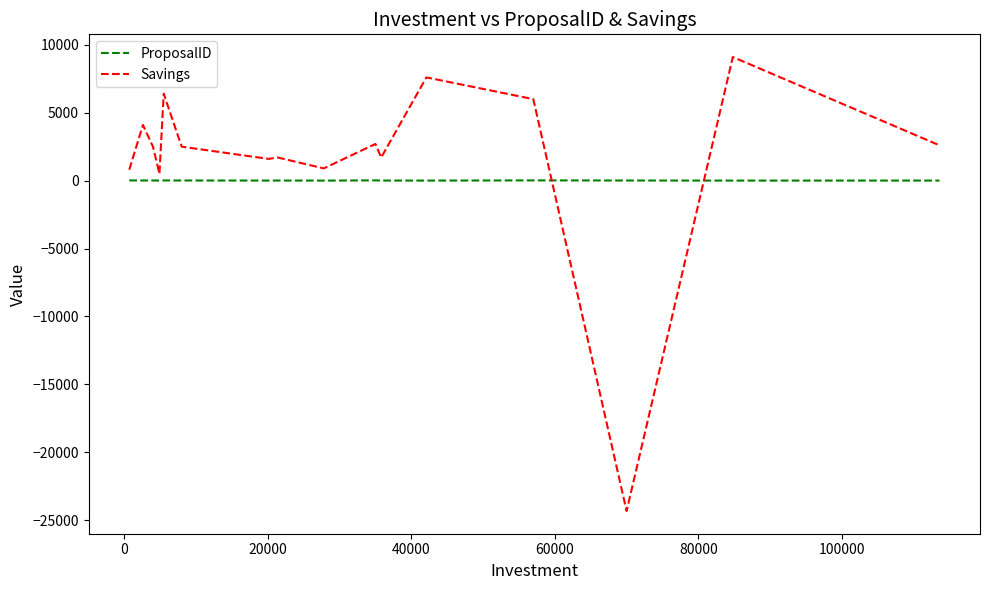

How many intersections are there between Savings and ProposalID?

2